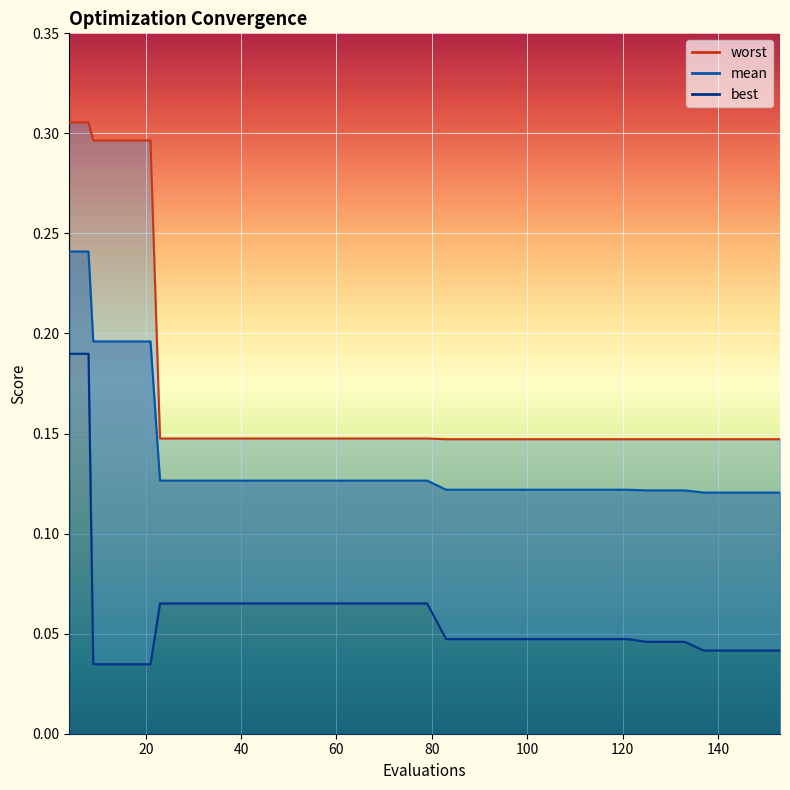

How many lines are shown in the chart?

3